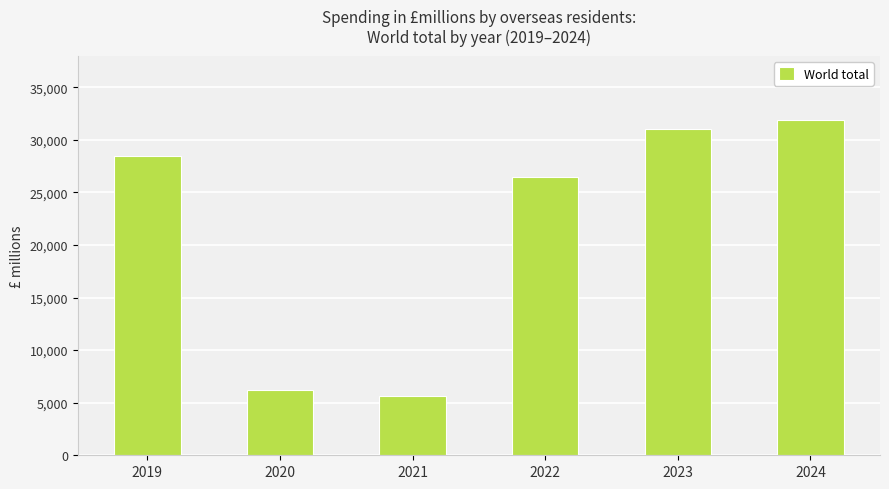

Rank the categories by value from lowest to highest.

2021, 2020, 2022, 2019, 2023, 2024